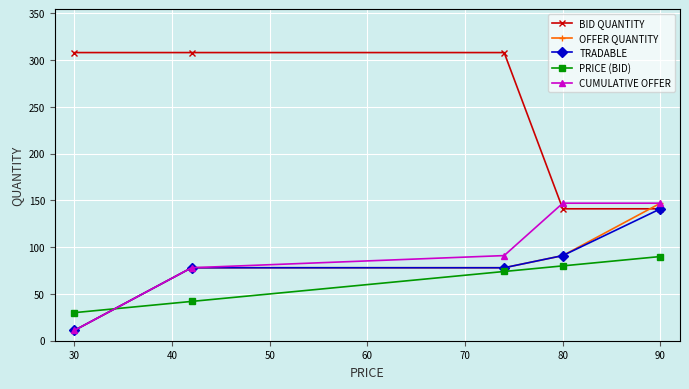

Reading left to right, list all the values displayed in this chart.

BID QUANTITY: 308	308	308	141	141
OFFER QUANTITY: 11	78	78	91	147
TRADABLE: 11	78	78	91	141
PRICE (BID): 30	42	74	80	90
CUMULATIVE OFFER: 11	78	91	147	147